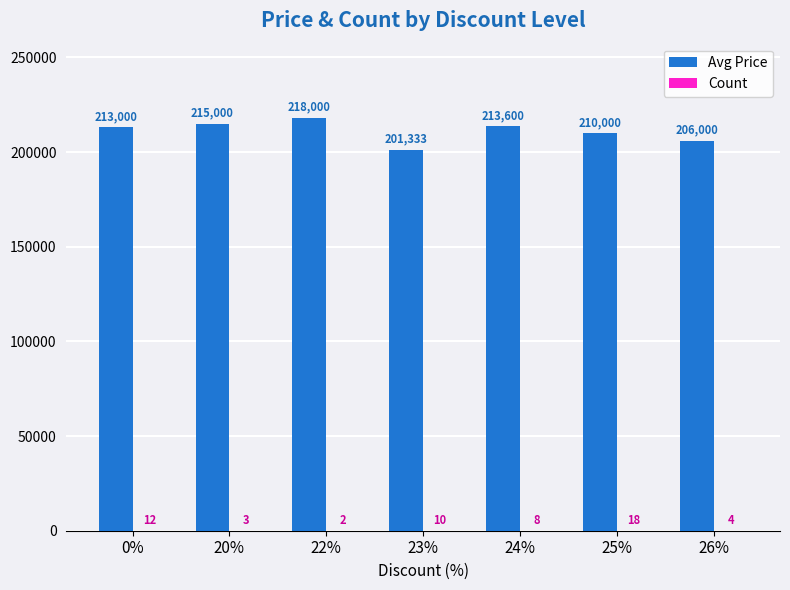

What is the maximum value shown in the chart?

218000